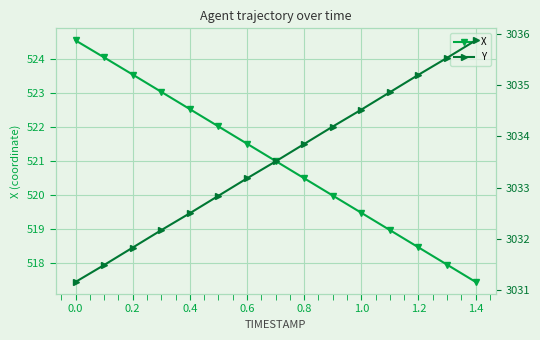

At which label does X reach its minimum?

1.4